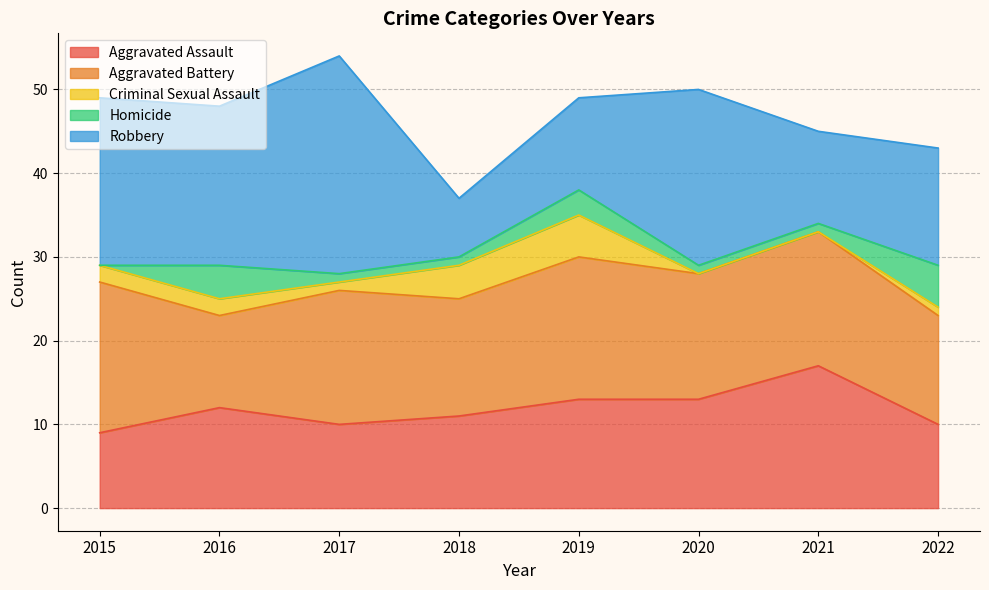

At which category does the chart reach its peak across all series?

2017